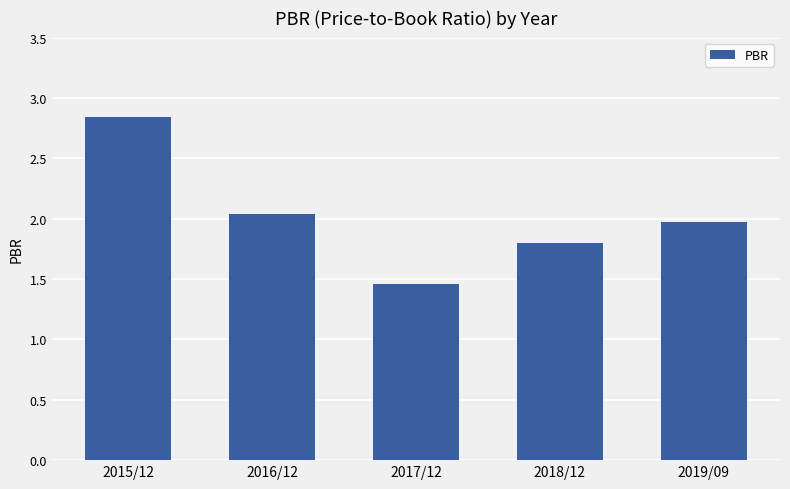

The chart shows a value of 2.0 at 2019/09. True or false?

True